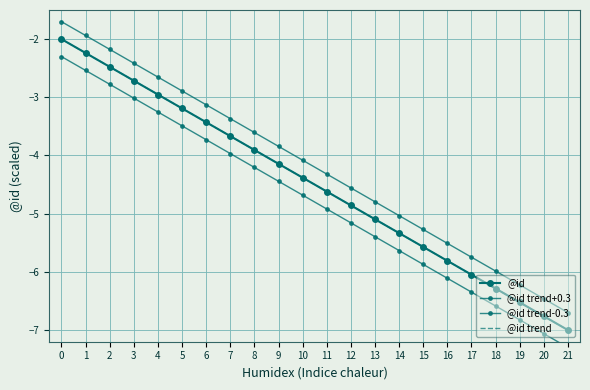

True or false: @id trend has more than 2 interior local peaks.

False